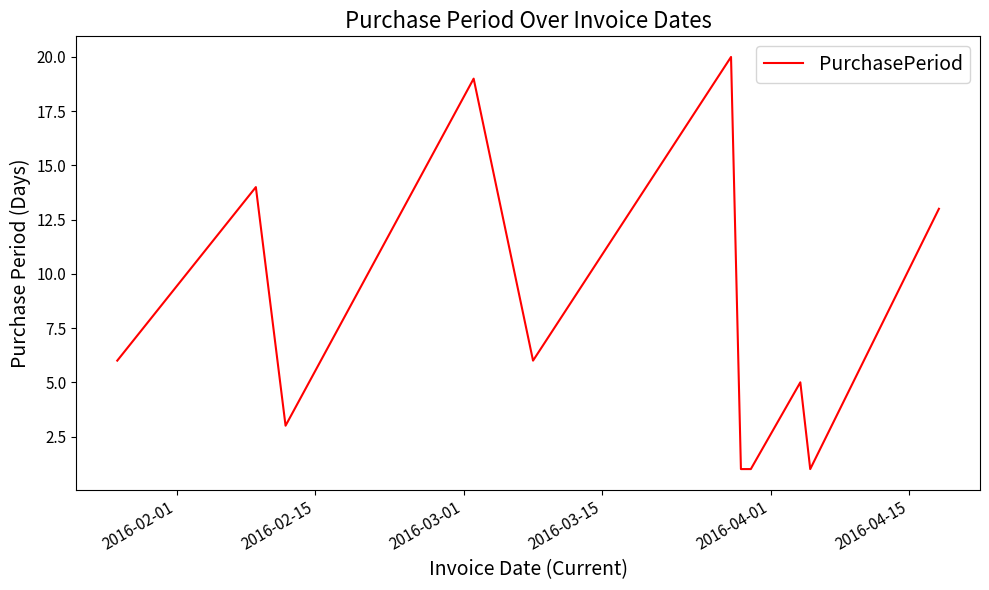

What is the difference between the maximum and minimum values?

19